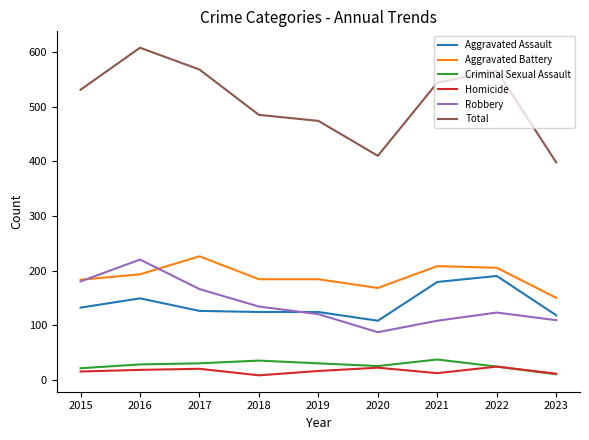

Is it true that Robbery equals 120 at 2019?

True